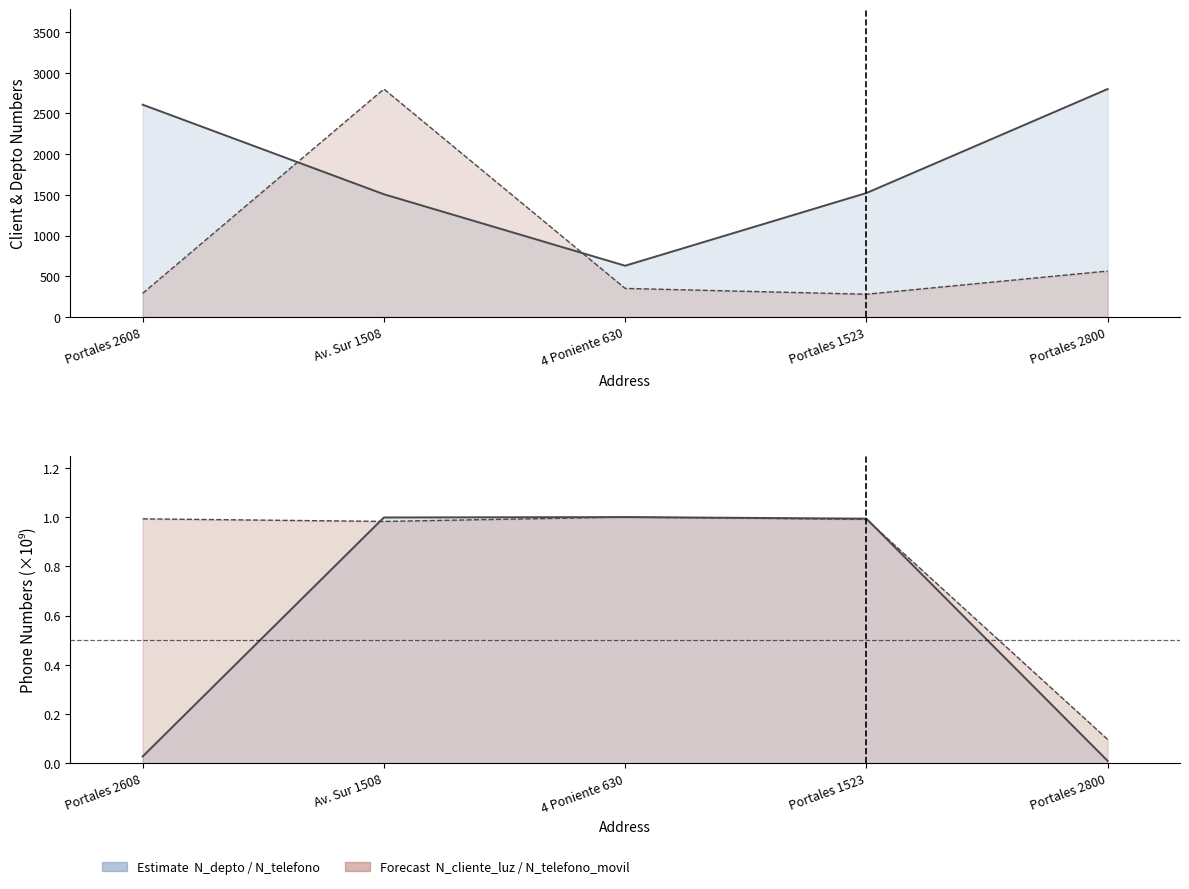

After their last crossing, which series has the higher values: N_telefono or N_telefono_movil?

N_telefono_movil